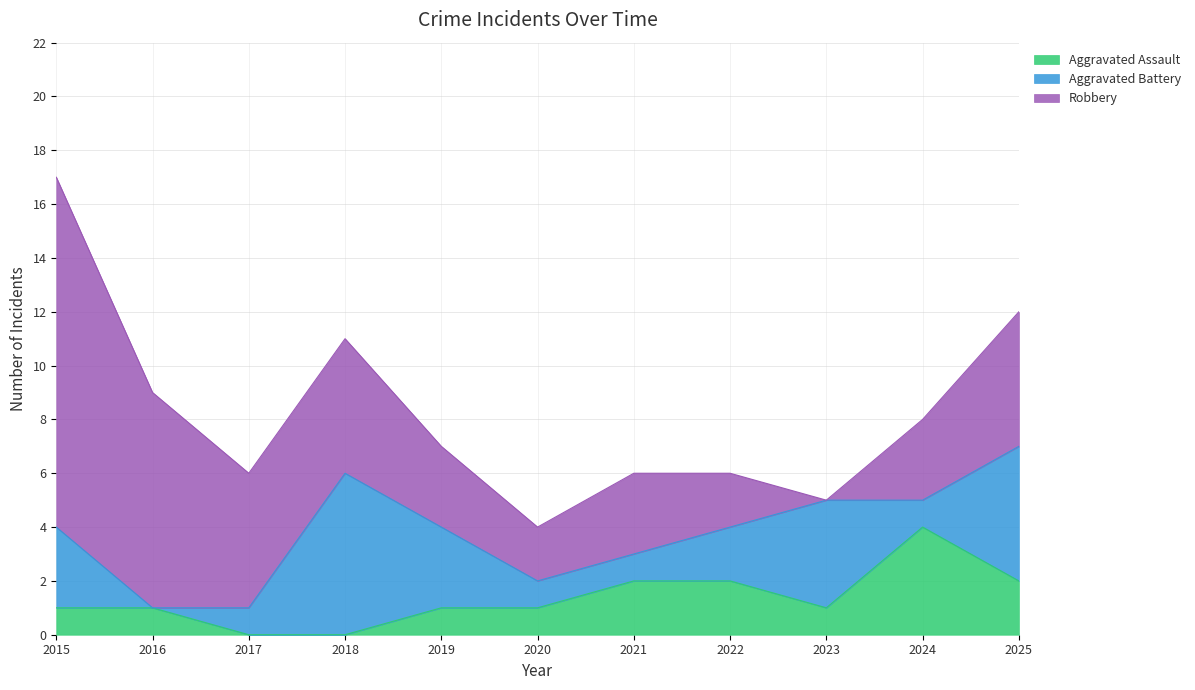

At which label does Aggravated Battery reach its peak?

2018